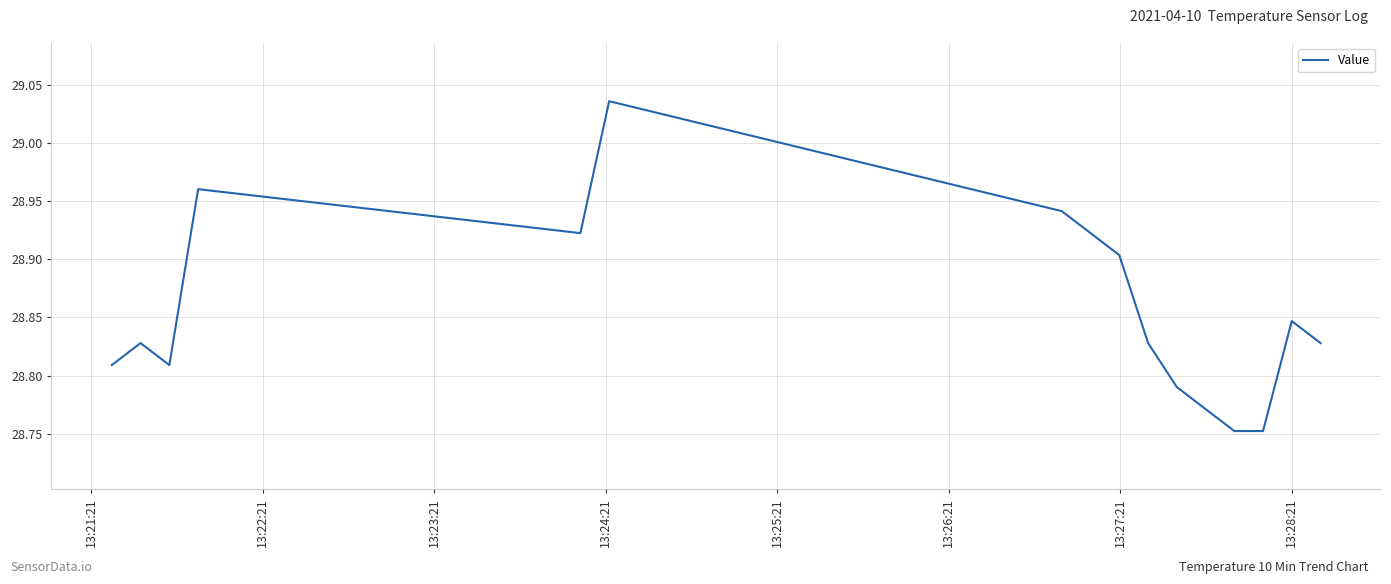

What is the sum of all values?

461.7